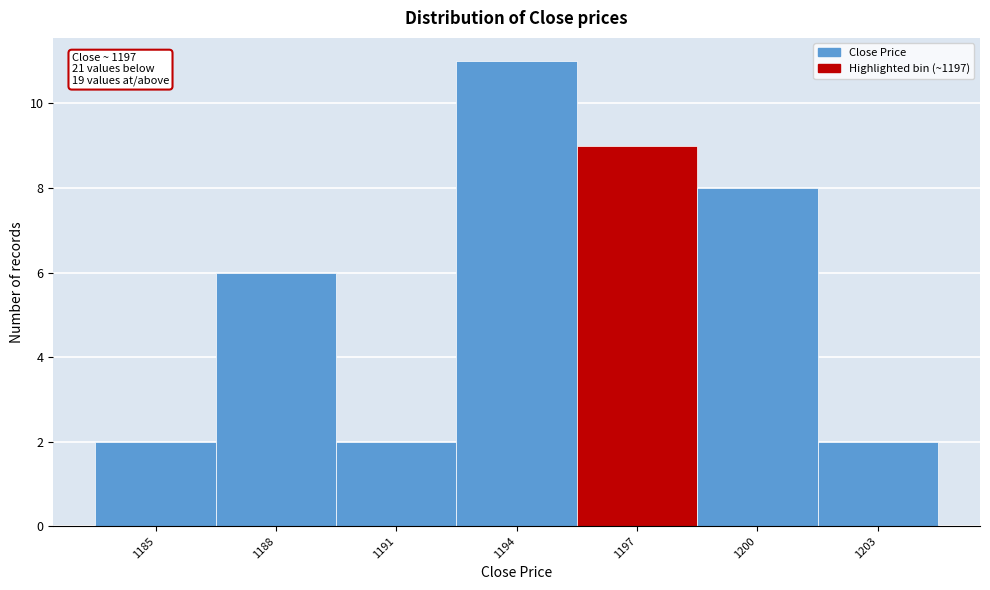

Reading left to right, transcribe all the data shown in this chart.

2	6	2	11	9	8	2